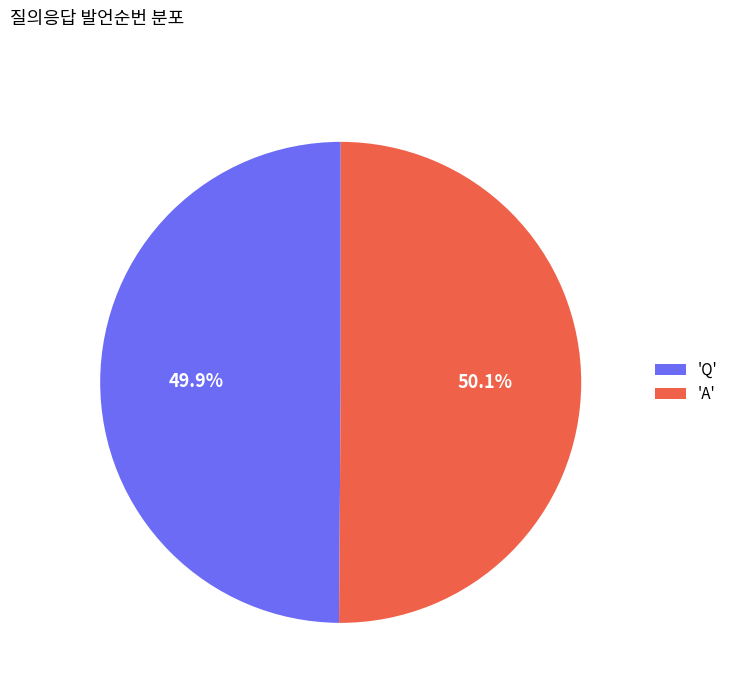

Does any single category account for the majority?

Yes